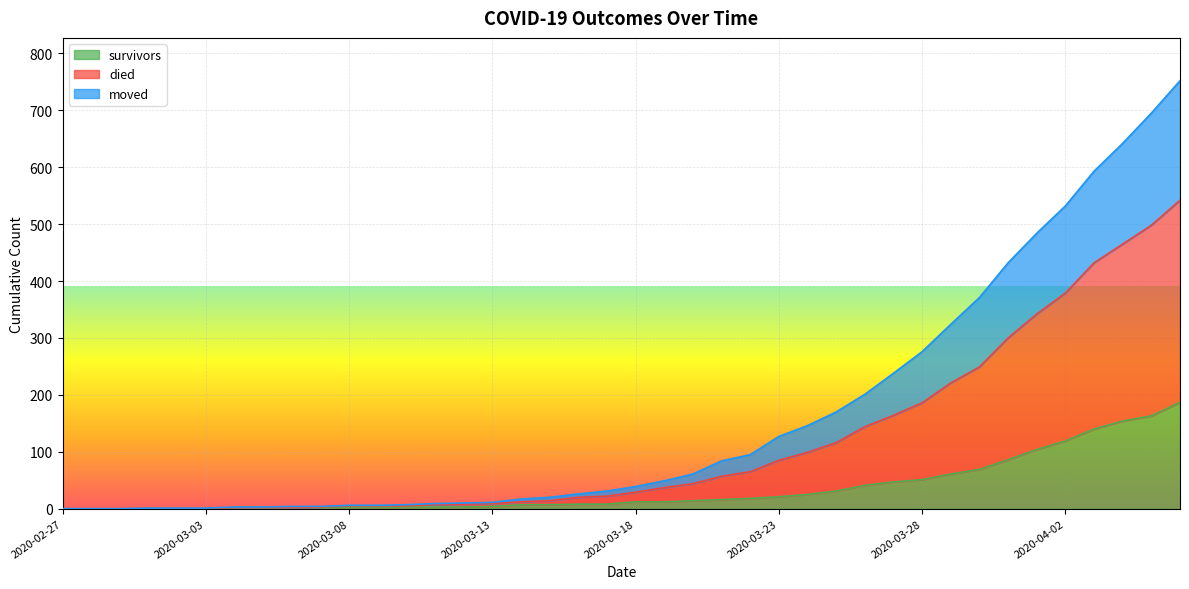

True or false: survivors and died intersect in this chart.

False